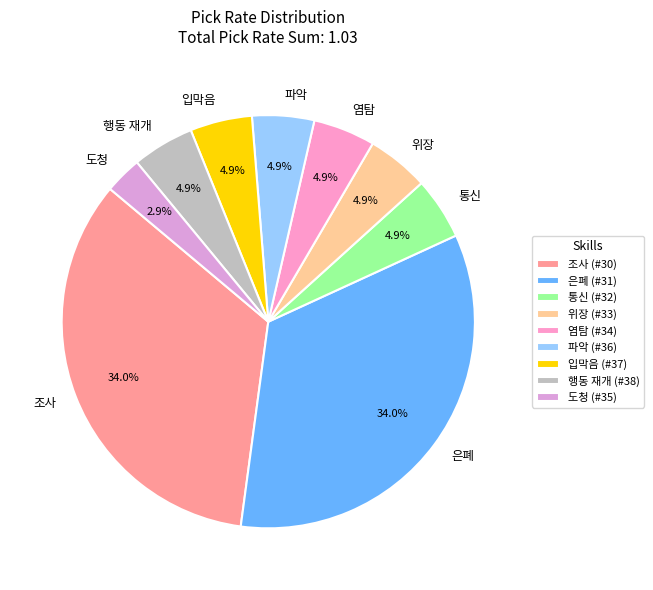

Does 조사 account for over 50% of the chart?

No